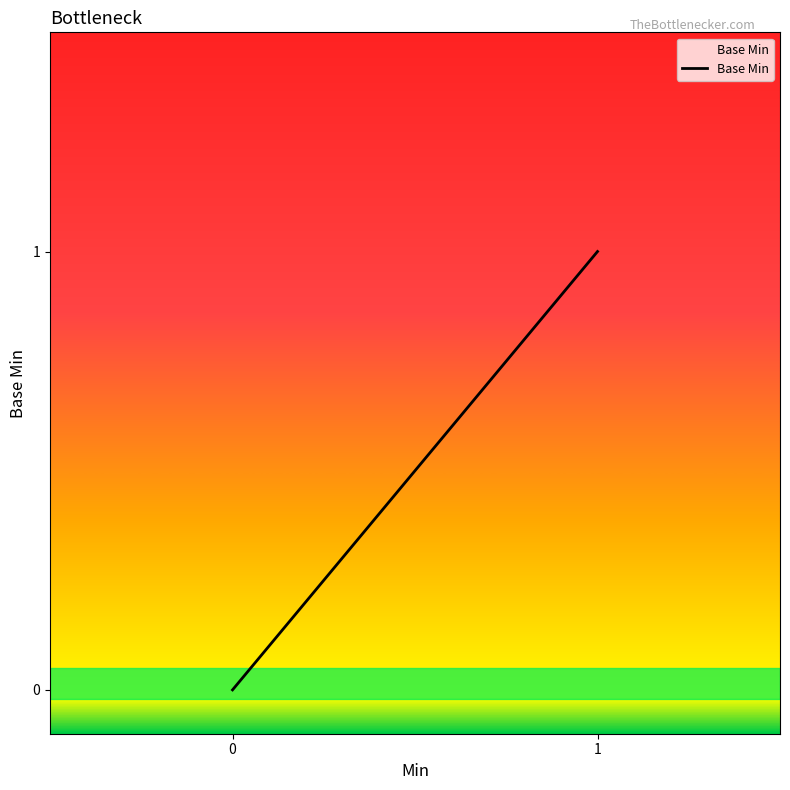

How many positive values are there?

1